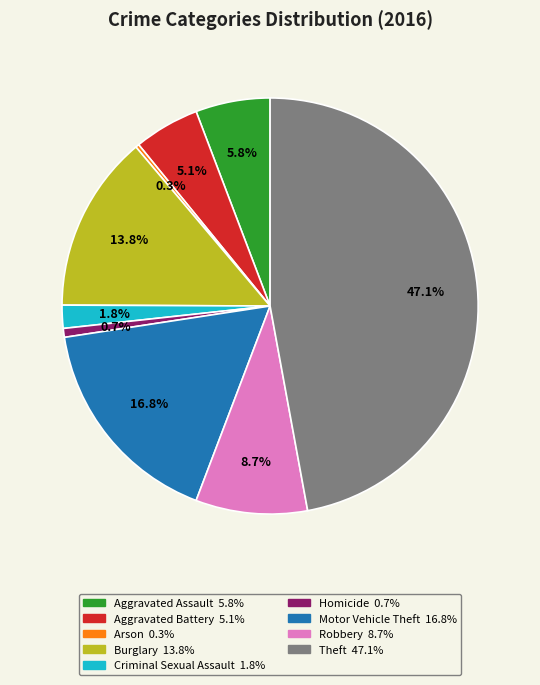

Is it true that Criminal Sexual Assault is 2% of the pie?

True